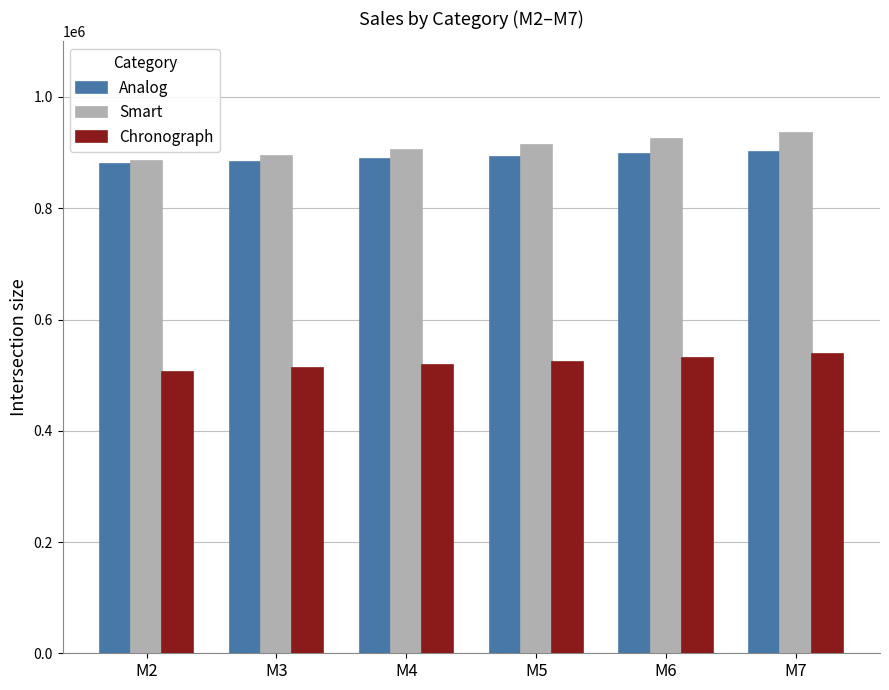

What are all the series names shown in the legend?

Analog, Smart, Chronograph